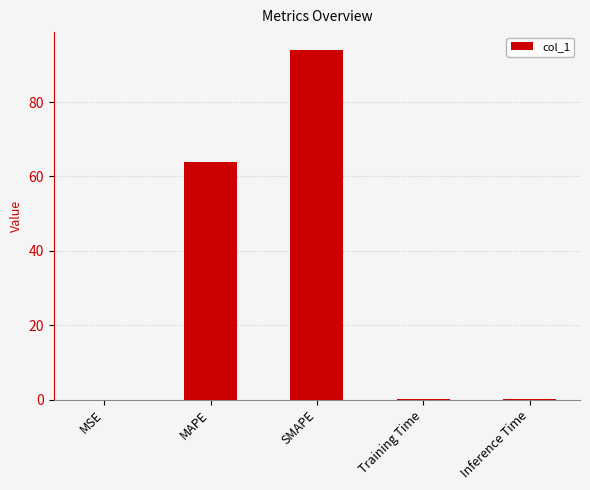

What is the sum of all values?

158.3